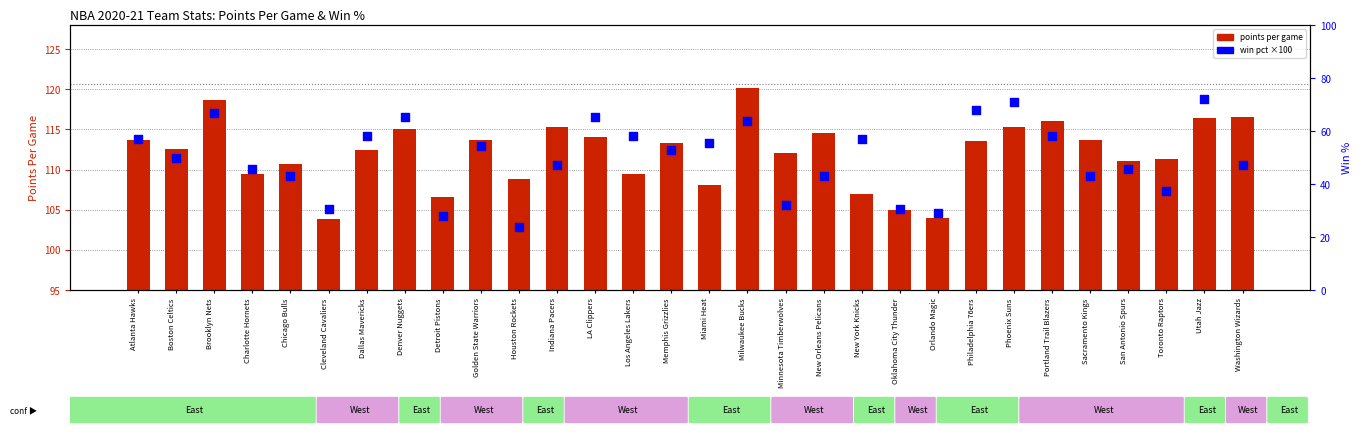

At how many categories does at least one series exceed 35?

30